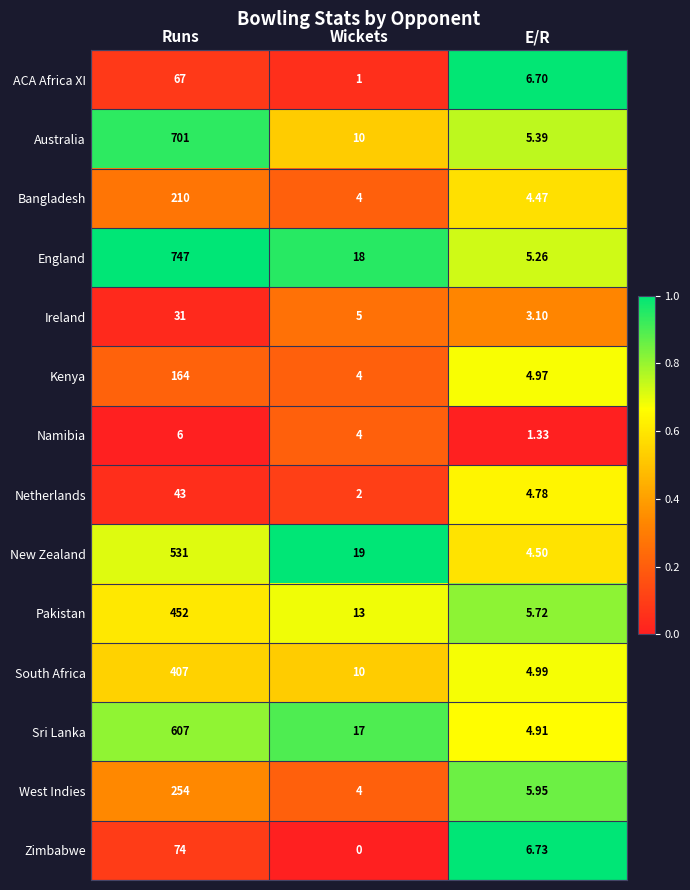

Count the number of data series in this chart.

14